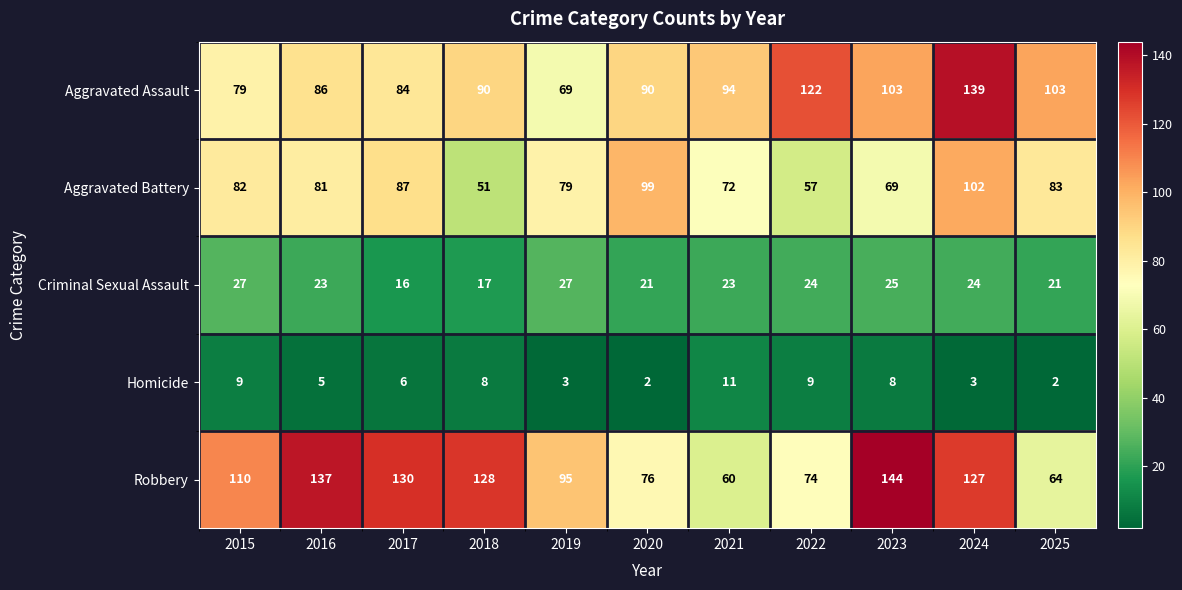

At which label is Aggravated Battery closest to 76?

2019